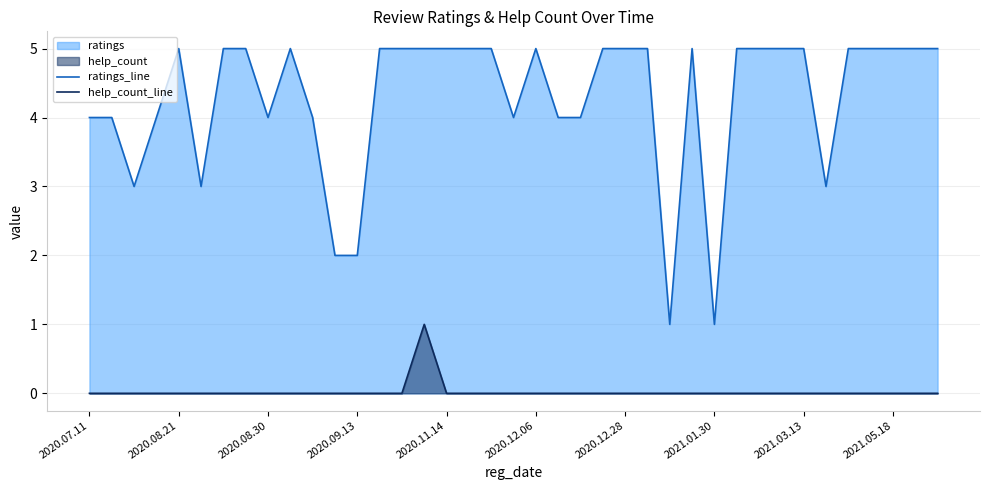

What is the highest value of the help_count_line series?

1